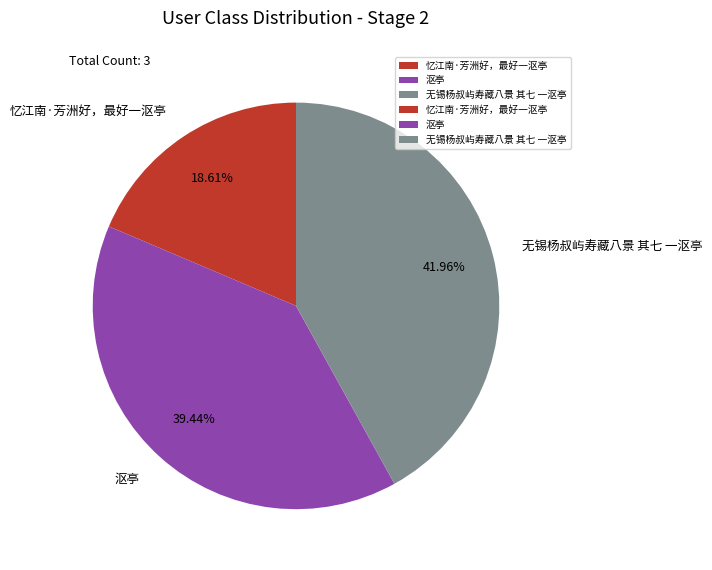

To the nearest percent, what is the difference between the 忆江南·芳洲好，最好一沤亭 and 无锡杨叔屿寿藏八景 其七 一沤亭 slice percentages?

23%